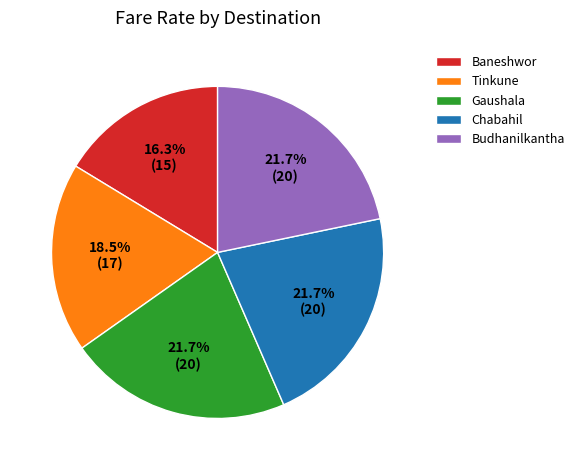

How many segments does this pie chart have?

5